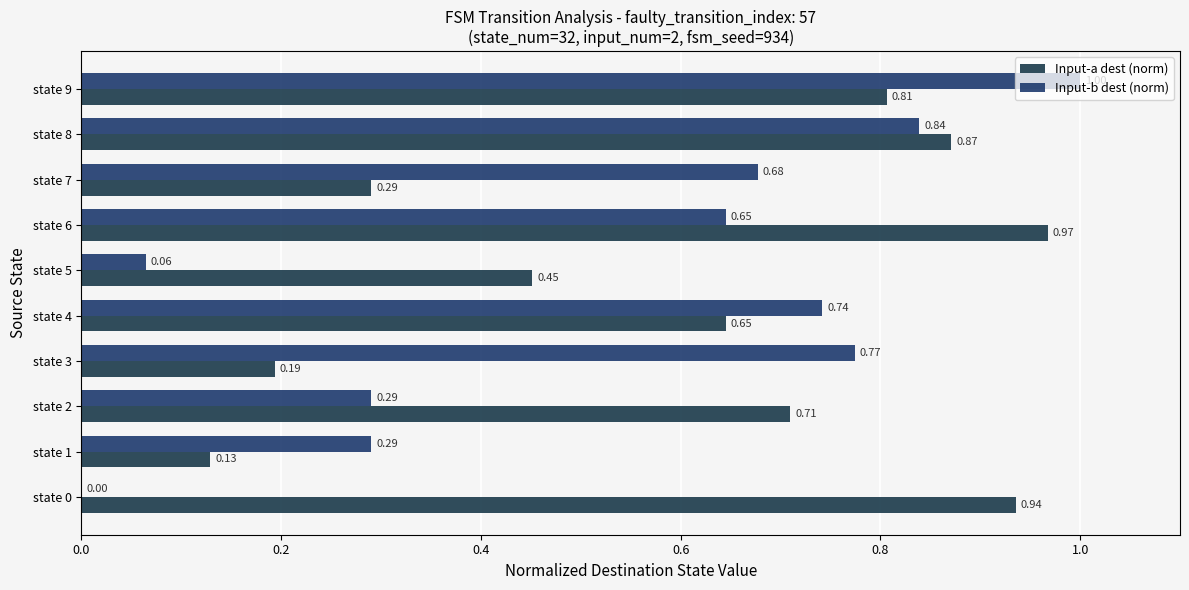

What is the label of the 8th bar from the right?

0.4